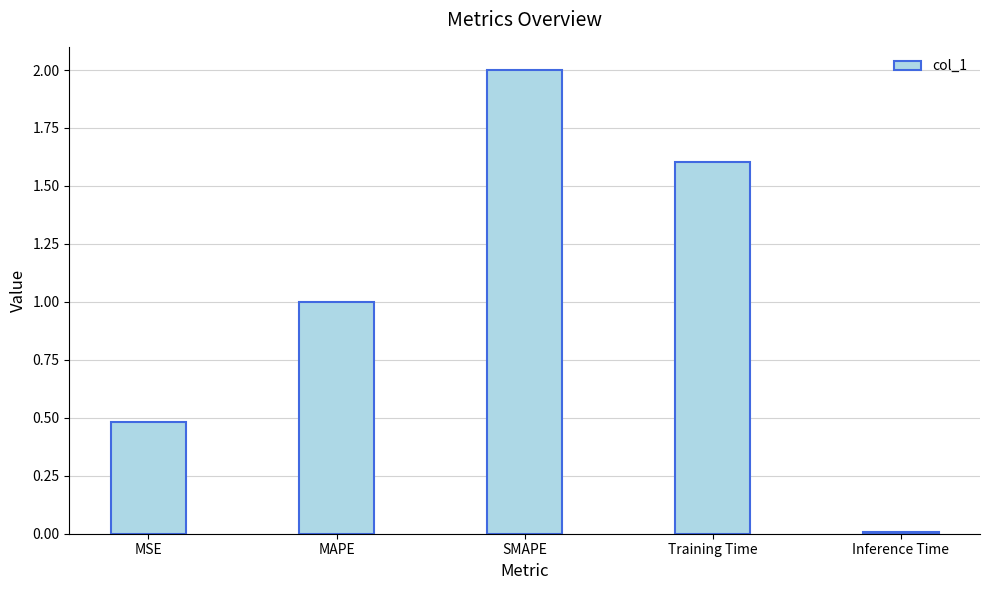

What is the change in value from MSE to Training Time?

+1.1